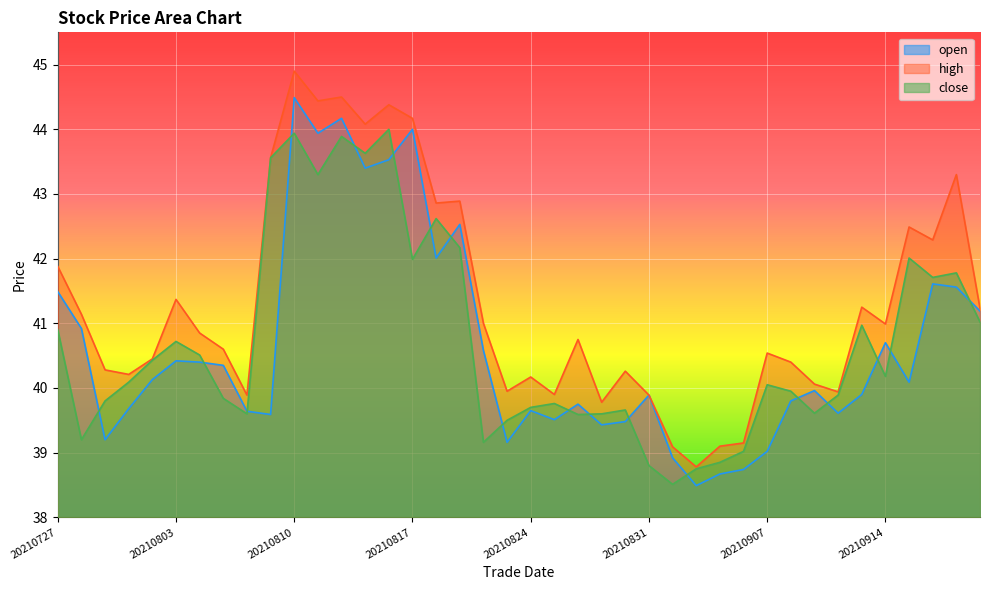

True or false: open and high intersect in this chart.

False